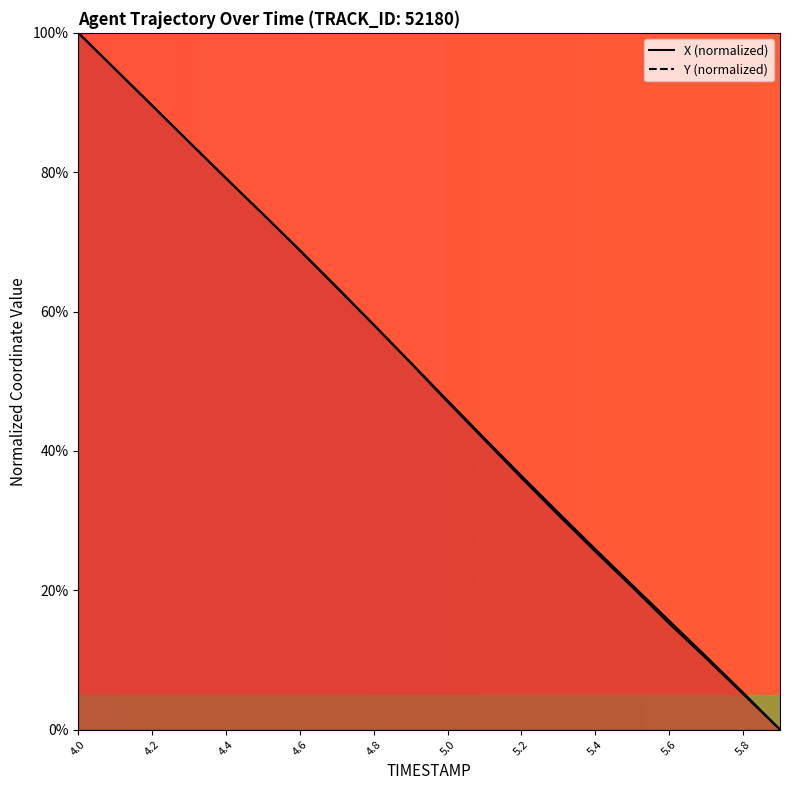

What is the sum of the Y values at 5.3 and 5.6?

46.0